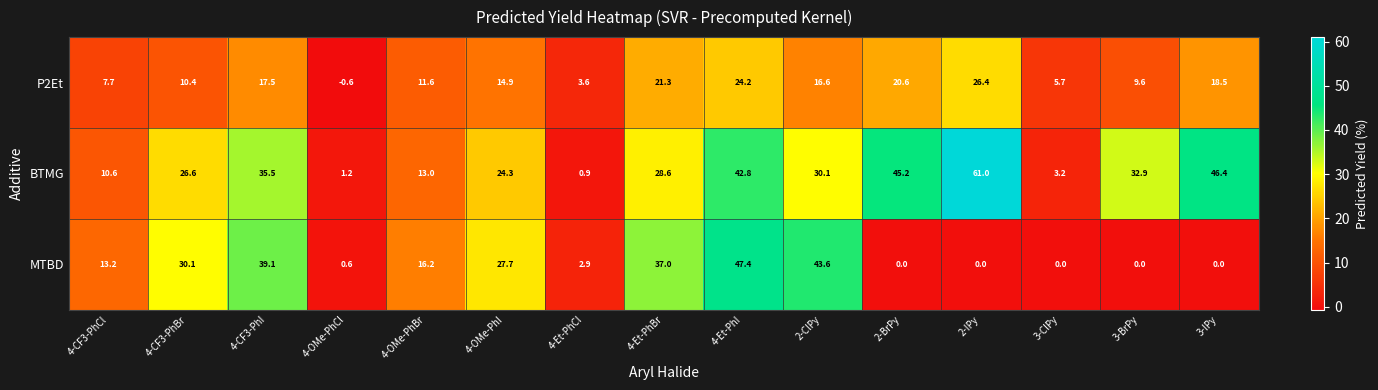

Which series changed the most between 4-CF3-PhI and 3-BrPy?

MTBD